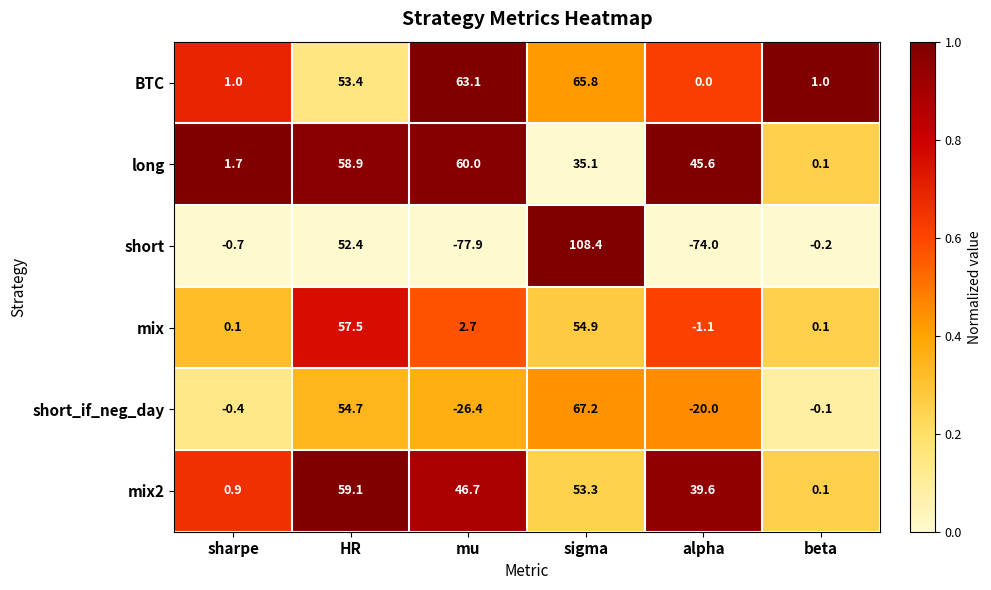

What is the highest value of the long series?

60.0